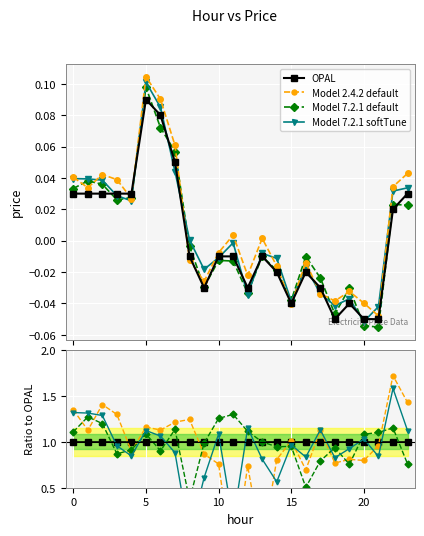

How many interior local peaks (higher than both neighbors) does the data have?

4